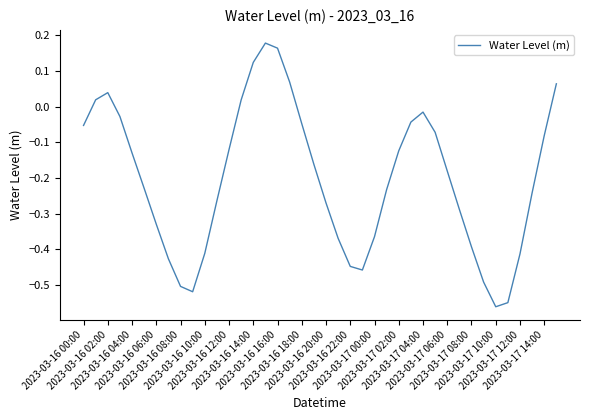

What is the difference between the maximum and minimum values?

0.7